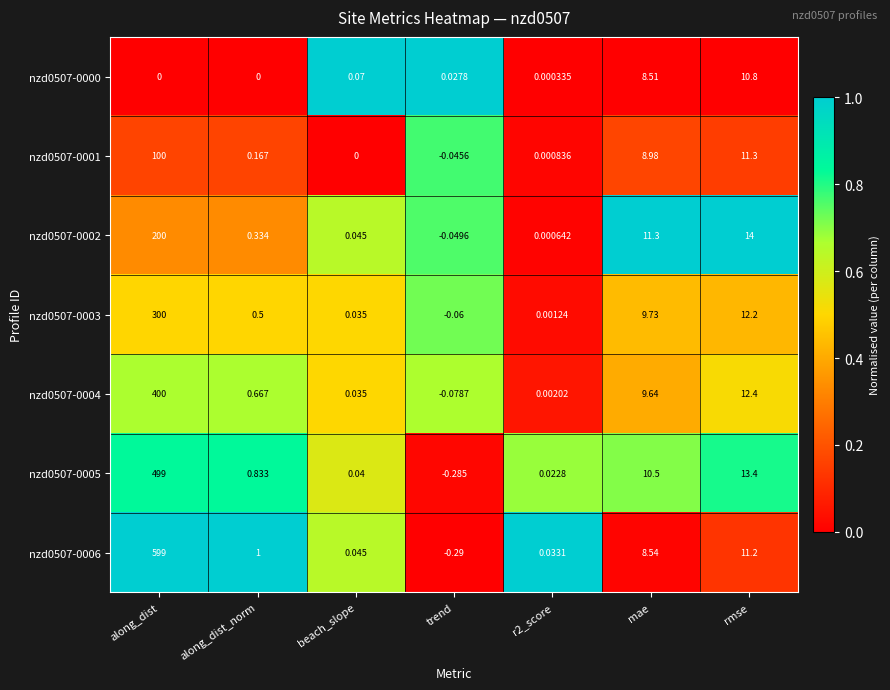

Is the value of nzd0507-0002 at beach_slope greater than the value of nzd0507-0006 at r2_score?

Yes